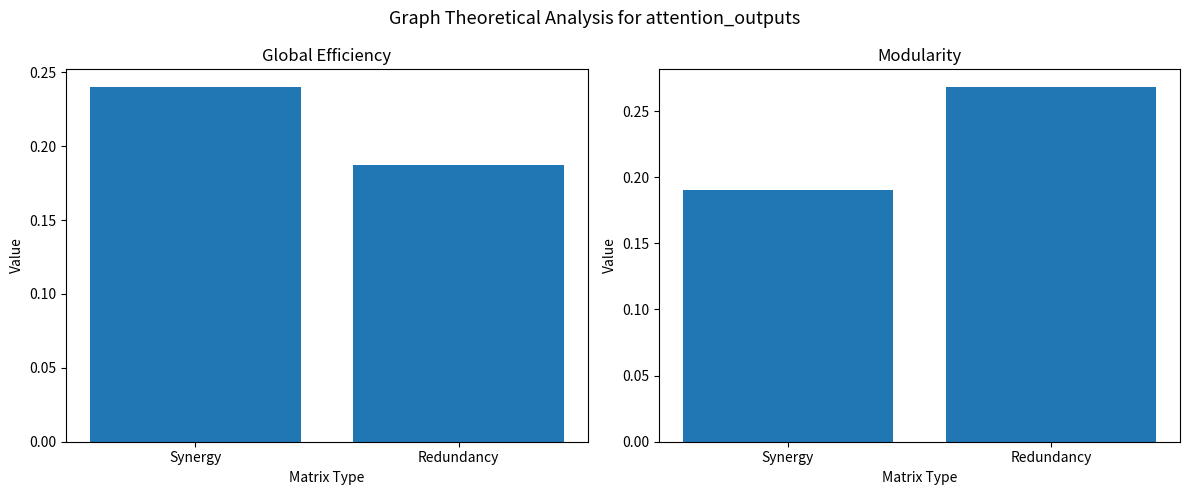

List the series in order of their peak value, lowest first.

Global Efficiency, Modularity